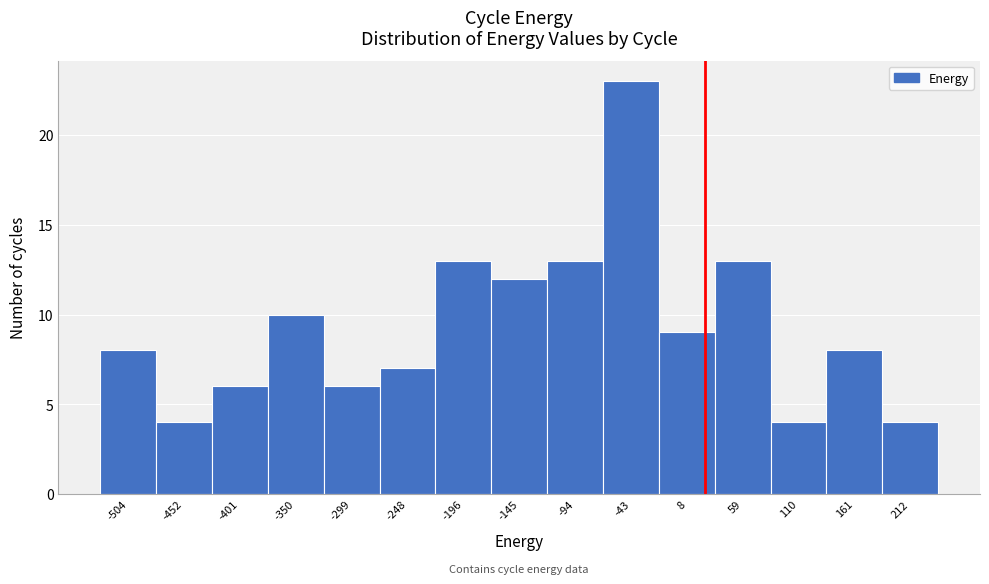

Reading right to left, extract all data points from this chart.

212=4	161=8	110=4	59=13	8=9	-43=23	-94=13	-145=12	-196=13	-248=7	-299=6	-350=10	-401=6	-452=4	-504=8